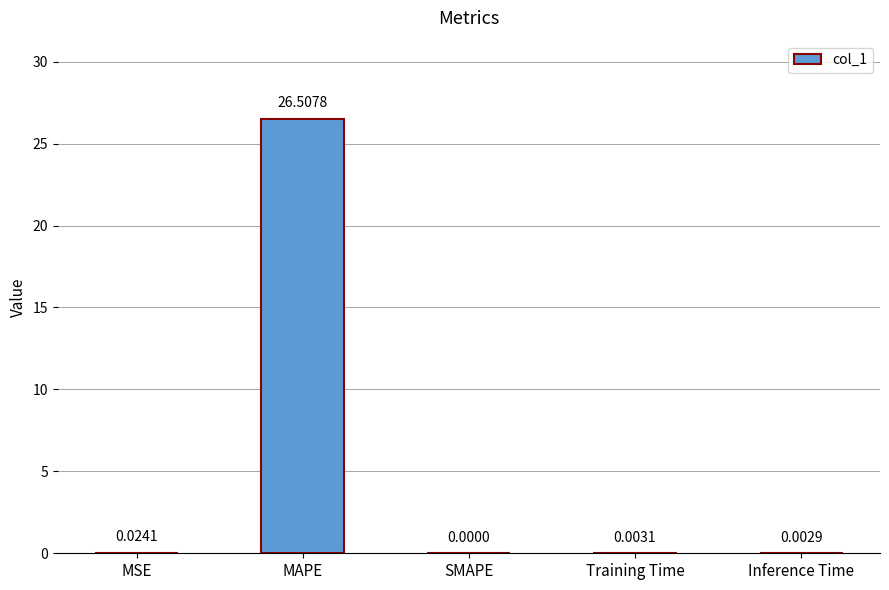

What is the average value?

5.3